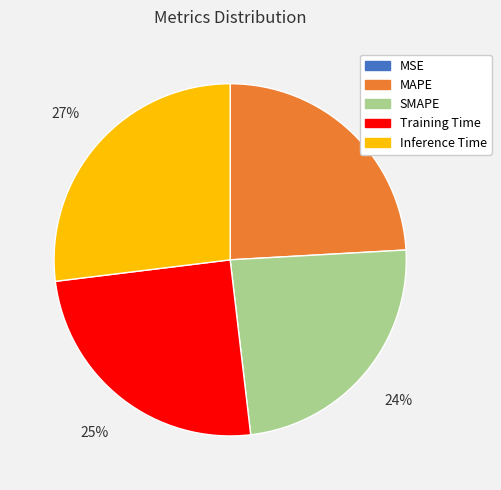

To the nearest percent, what is the average slice percentage?

20%